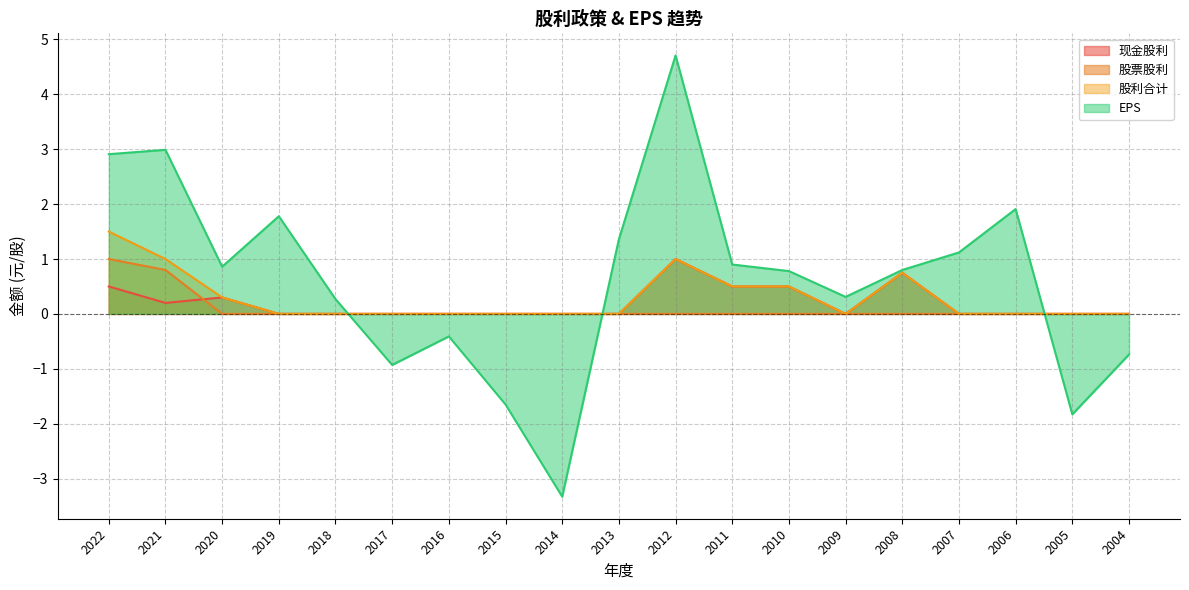

How many lines are shown in the chart?

4